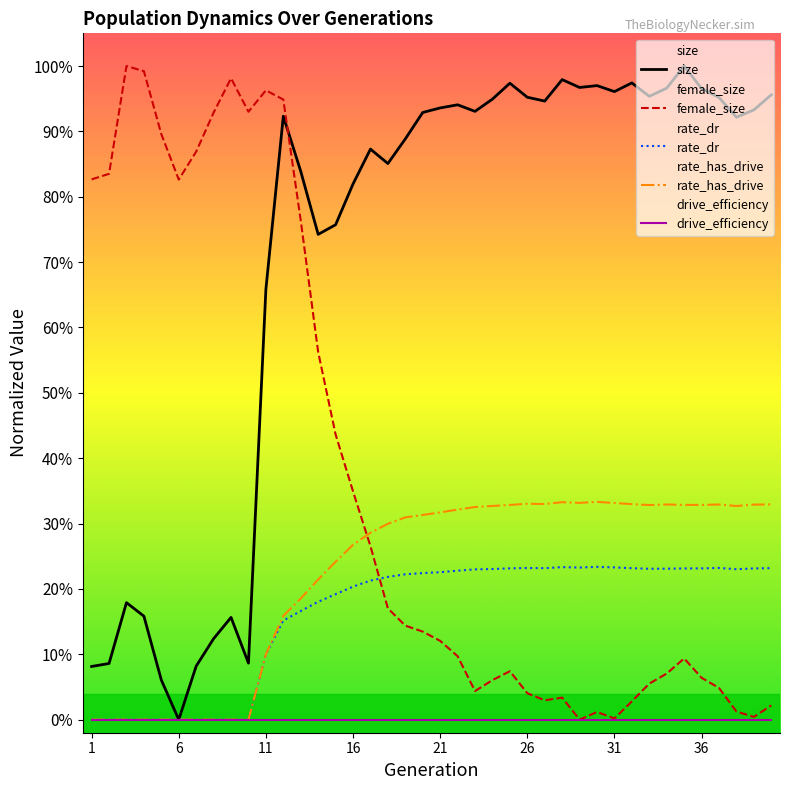

True or false: drive_efficiency and rate_dr cross at least once.

False